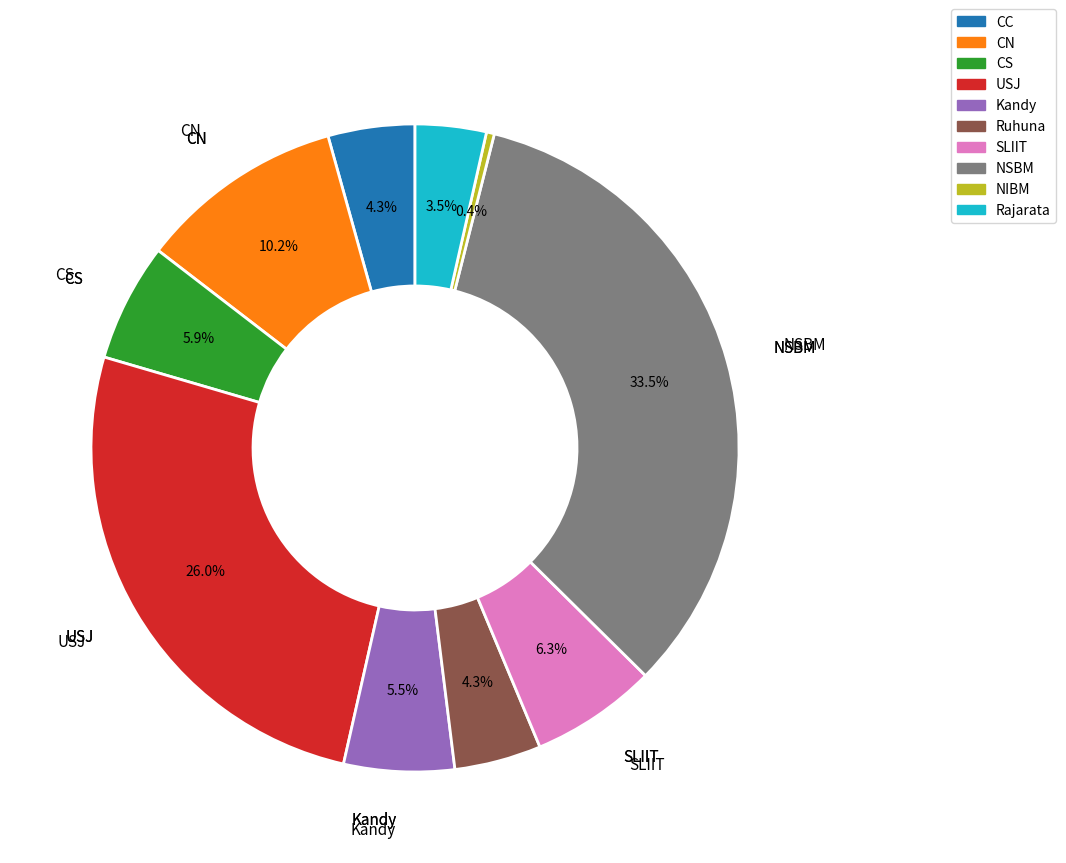

Count the number of slices in the pie.

10